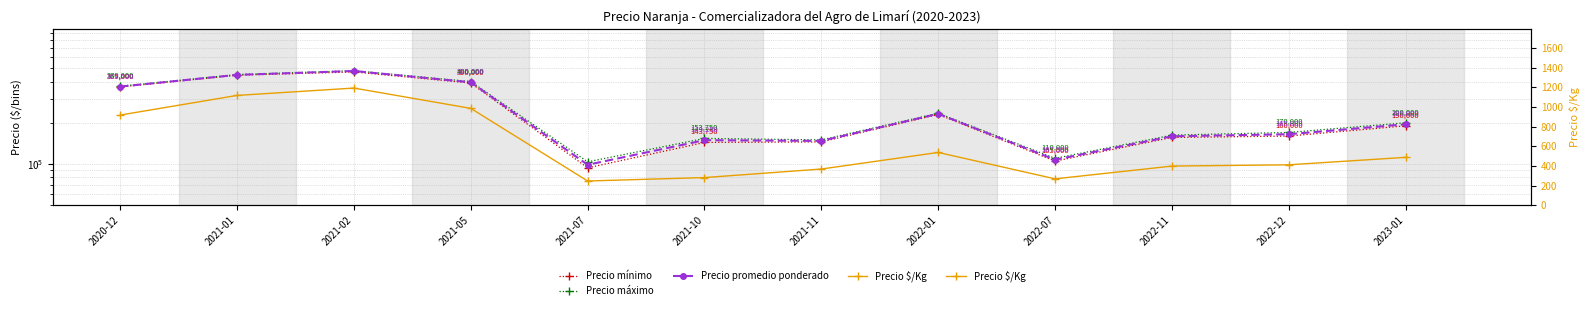

Between 2021-07 and 2021-11, which is larger?

2021-11